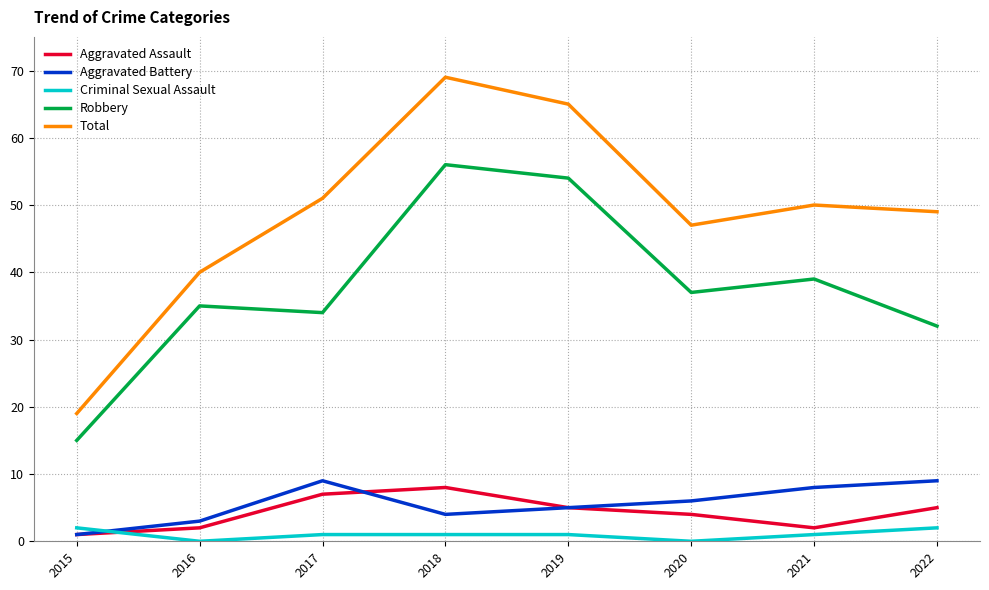

Between 2015 and 2019, which series saw the biggest shift?

Total